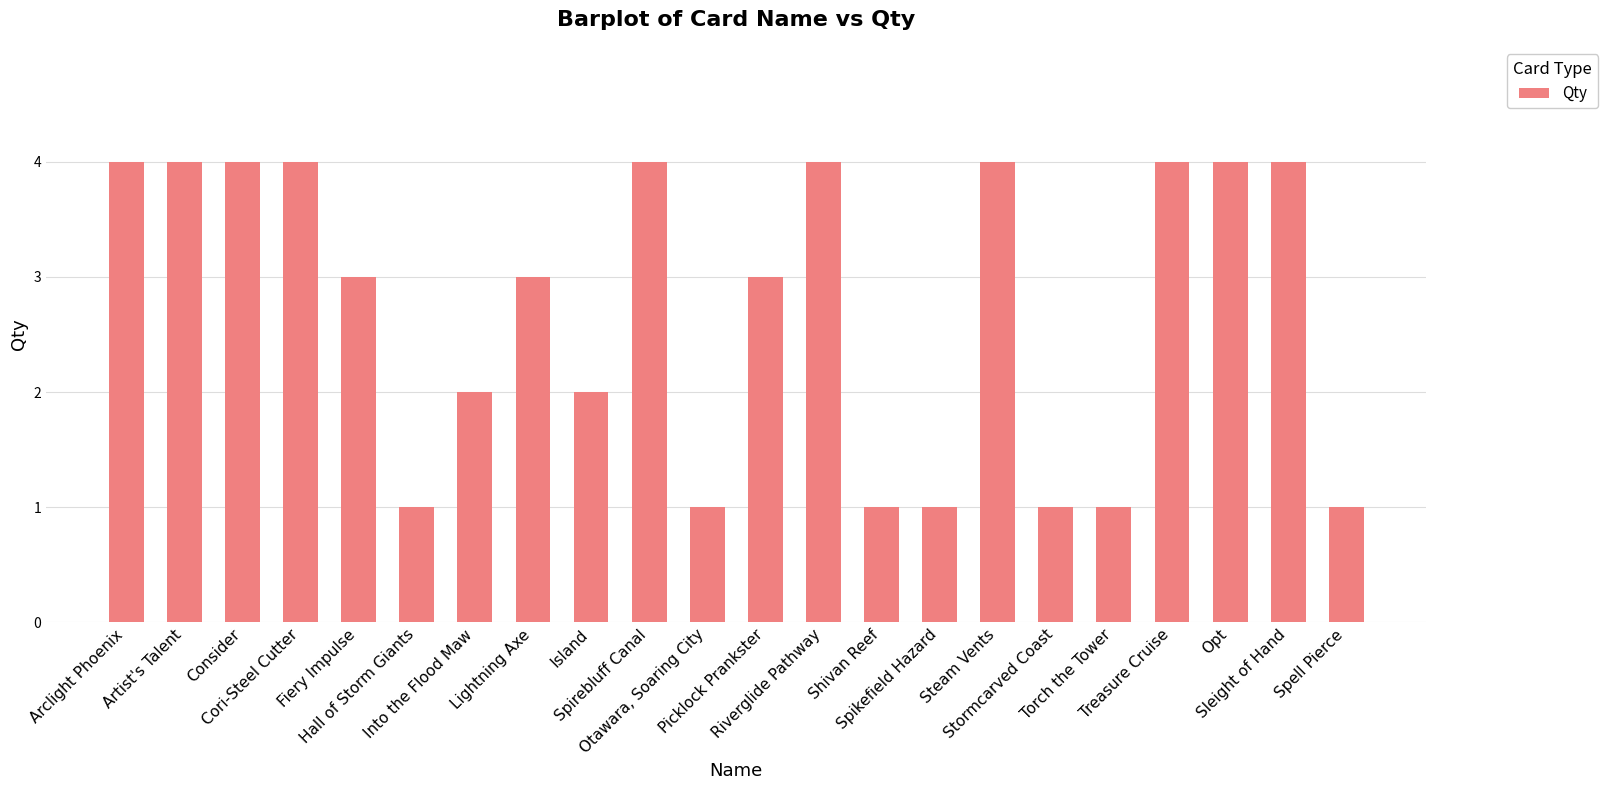

Are the bars horizontal?

No